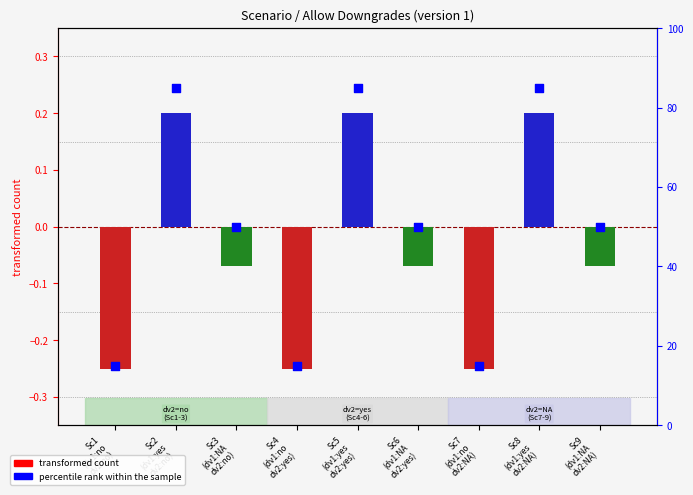

What are all the series names shown in the legend?

transformed count, percentile rank within the sample